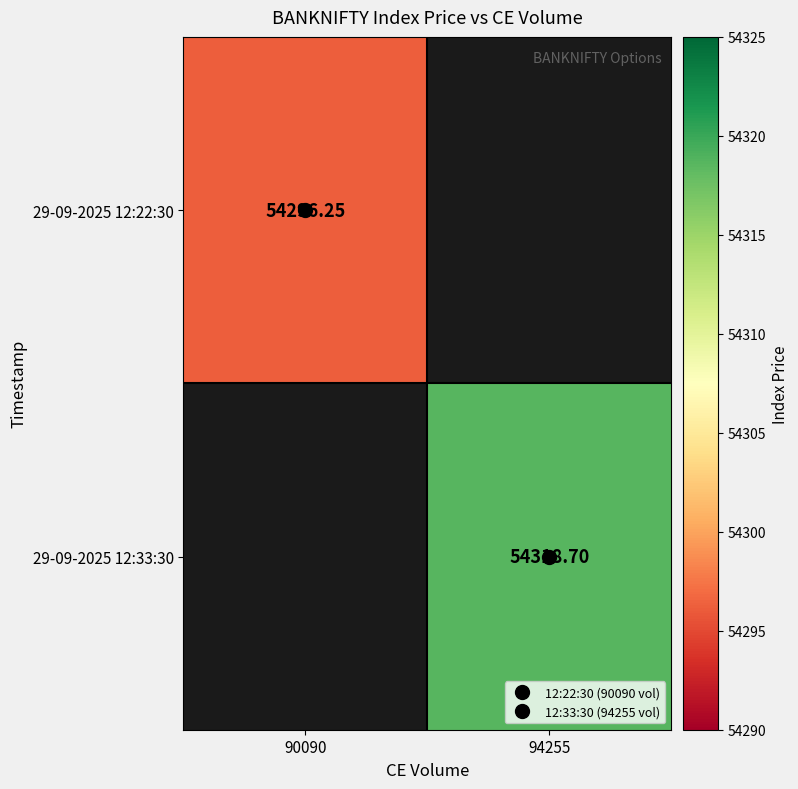

Between 90090 and 94255, which series saw the biggest shift?

29-09-2025 12:33:30